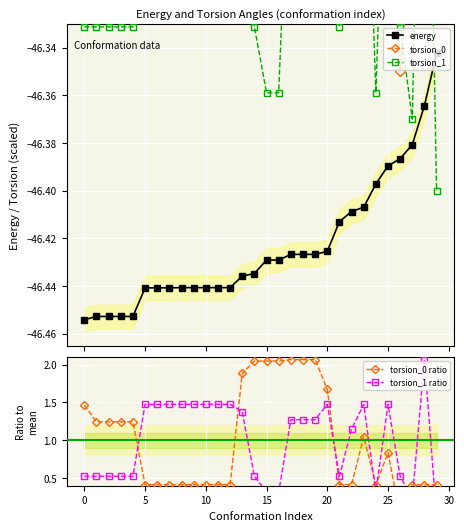

Reading left to right, what are all the values shown in this chart?

energy: -46.5	-46.5	-46.5	-46.5	-46.5	-46.4	-46.4	-46.4	-46.4	-46.4	-46.4	-46.4	-46.4	-46.4	-46.4	-46.4	-46.4	-46.4	-46.4	-46.4	-46.4	-46.4	-46.4	-46.4	-46.4	-46.4	-46.4	-46.4	-46.4	-46.3
torsion_0: -46.1	-46.2	-46.2	-46.2	-46.2	-46.3	-46.3	-46.3	-46.3	-46.3	-46.3	-46.3	-46.3	-46.1	-46.1	-46.1	-46.1	-46.1	-46.1	-46.1	-46.1	-46.3	-46.3	-46.2	-46.3	-46.2	-46.4	-46.3	-46.3	-46.3
torsion_1: -46.3	-46.3	-46.3	-46.3	-46.3	-46.2	-46.2	-46.2	-46.2	-46.2	-46.2	-46.2	-46.2	-46.2	-46.3	-46.4	-46.4	-46.2	-46.2	-46.2	-46.2	-46.3	-46.2	-46.2	-46.4	-46.2	-46.3	-46.4	-46.1	-46.4
torsion_0 ratio: 1.5	1.2	1.2	1.2	1.2	0.4	0.4	0.4	0.4	0.4	0.4	0.4	0.4	1.9	2.0	2.0	2.0	2.1	2.1	2.1	1.7	0.4	0.4	1.0	0.4	0.8	0.0	0.4	0.4	0.4
torsion_1 ratio: 0.5	0.5	0.5	0.5	0.5	1.5	1.5	1.5	1.5	1.5	1.5	1.5	1.5	1.4	0.5	0.3	0.3	1.3	1.3	1.3	1.5	0.5	1.1	1.5	0.3	1.5	0.5	0.2	2.1	0.0